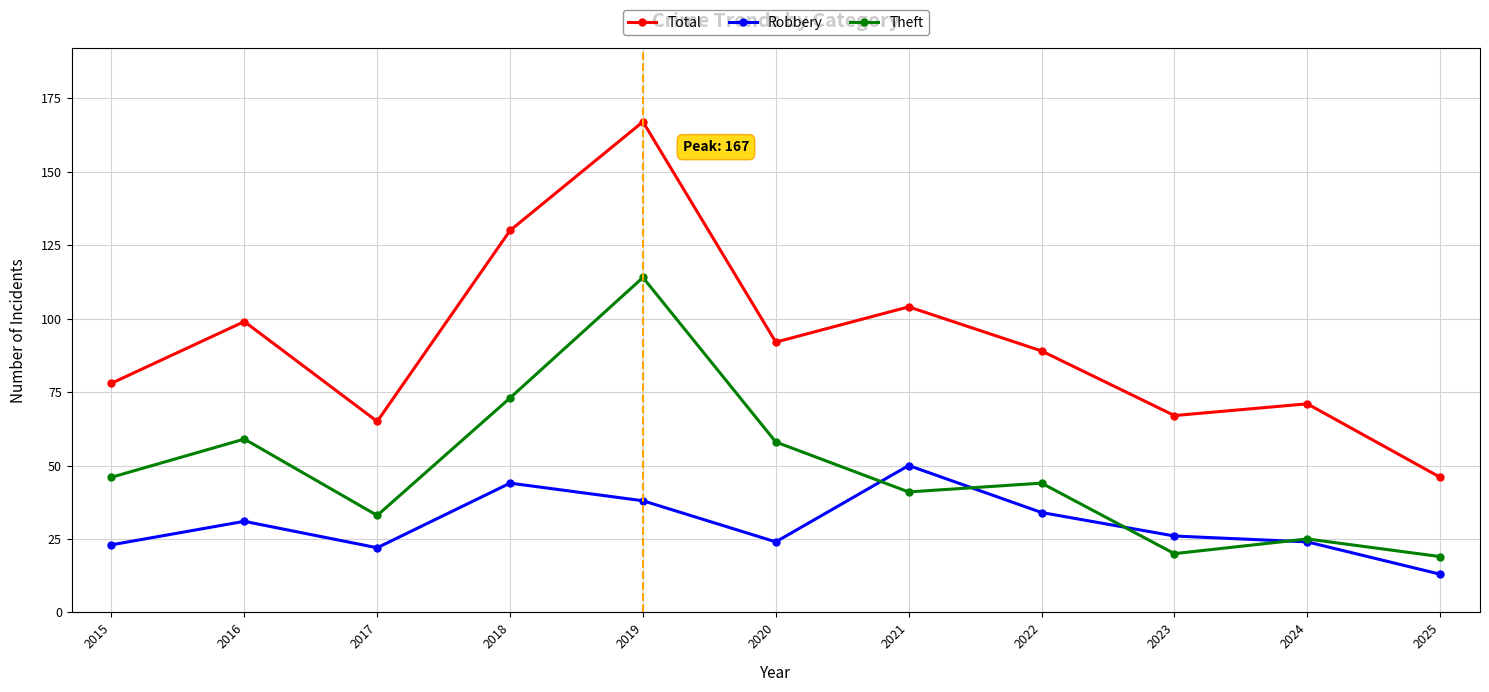

True or false: Total and Robbery cross at least once.

False